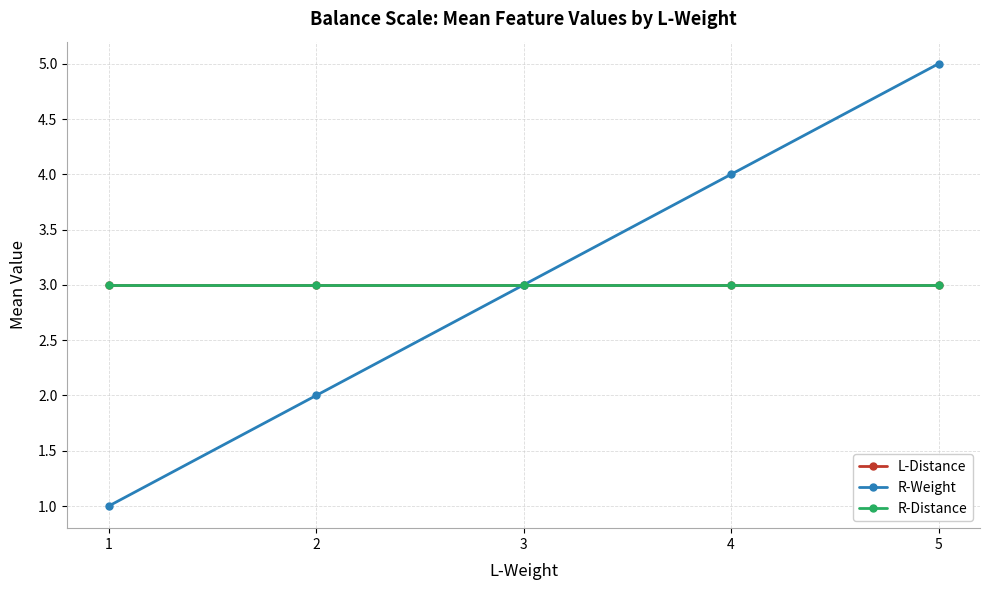

How many lines are shown in the chart?

3